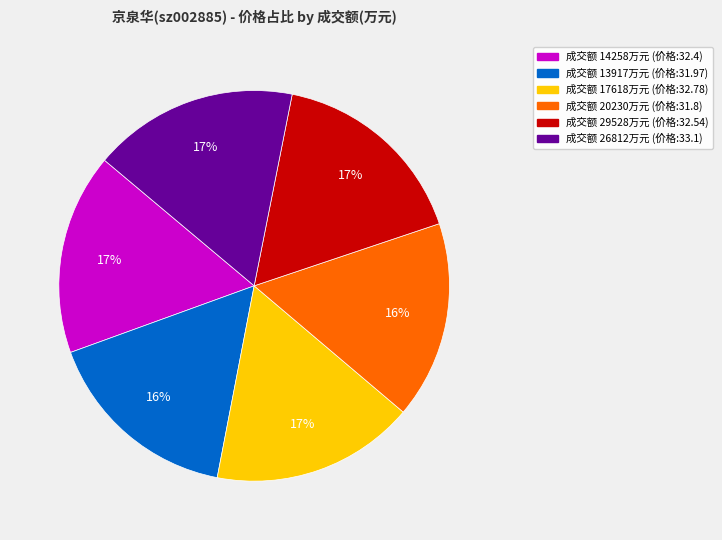

To the nearest percent, what is the average slice percentage?

17%